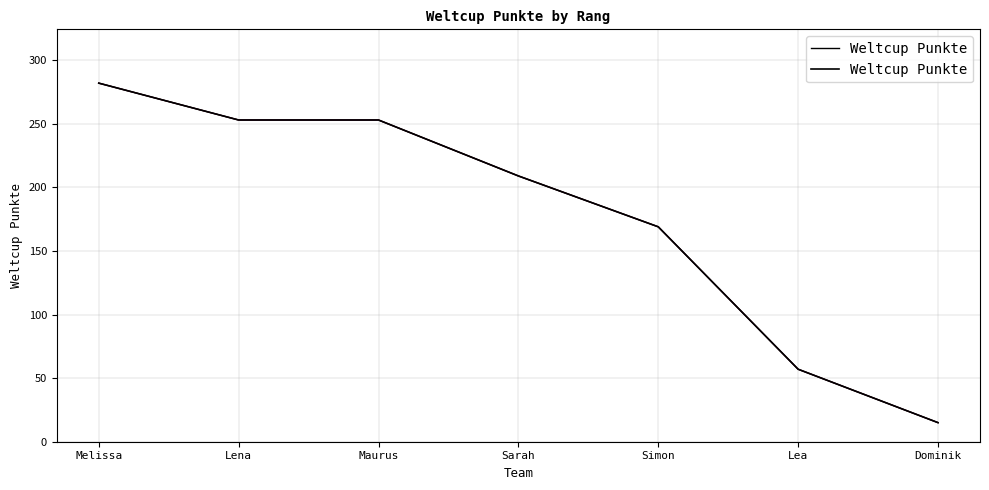

What is the smallest value displayed?

15